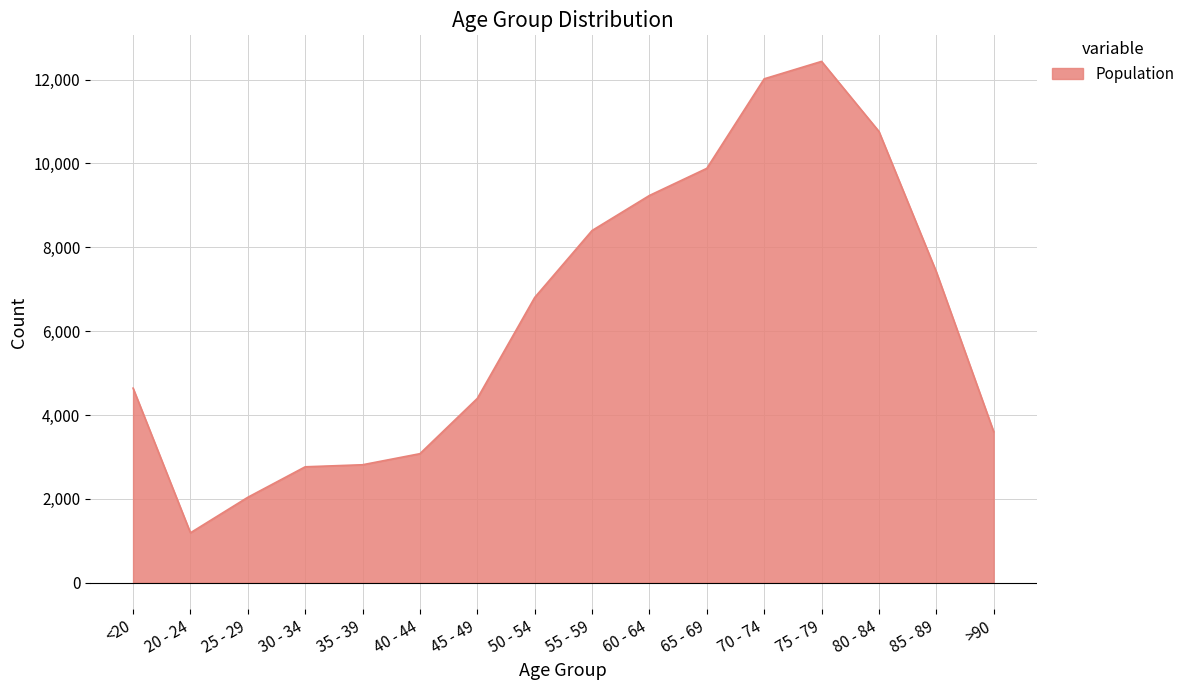

Is it true that the value at 45 - 49 is 2647?

False